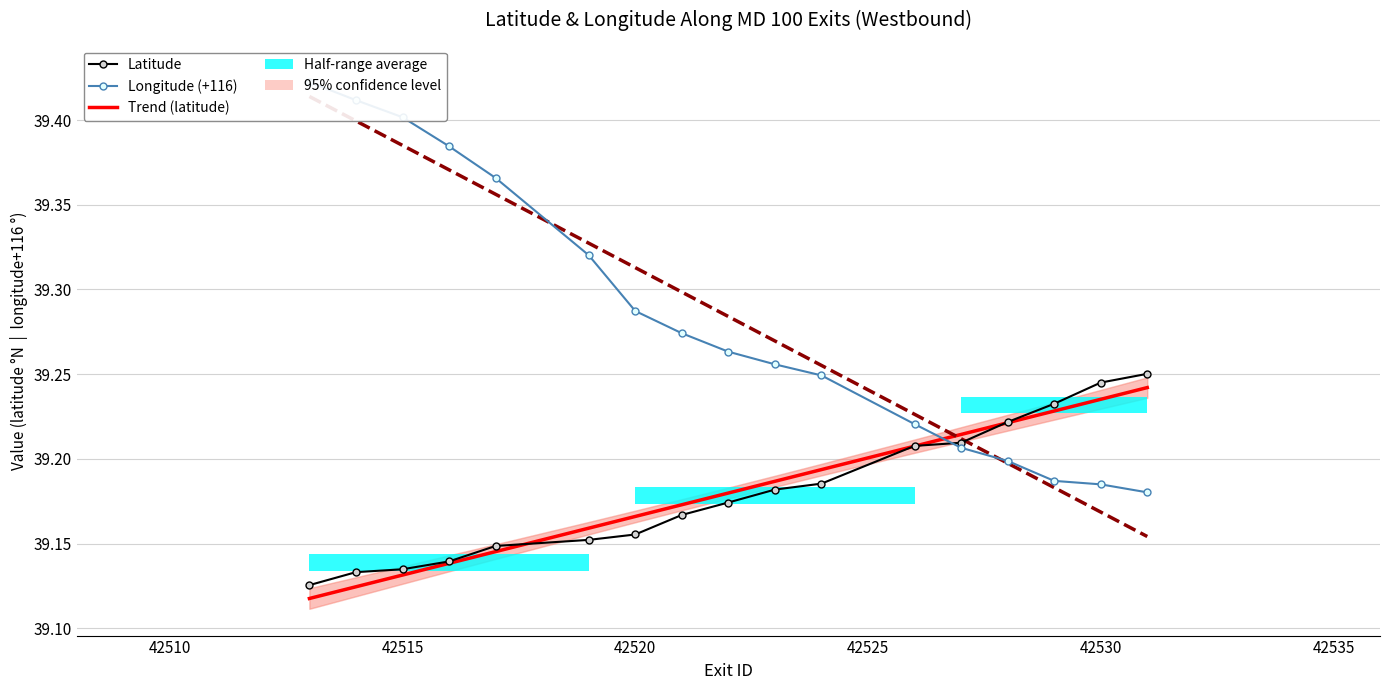

At how many categories does at least one series exceed 39?

17